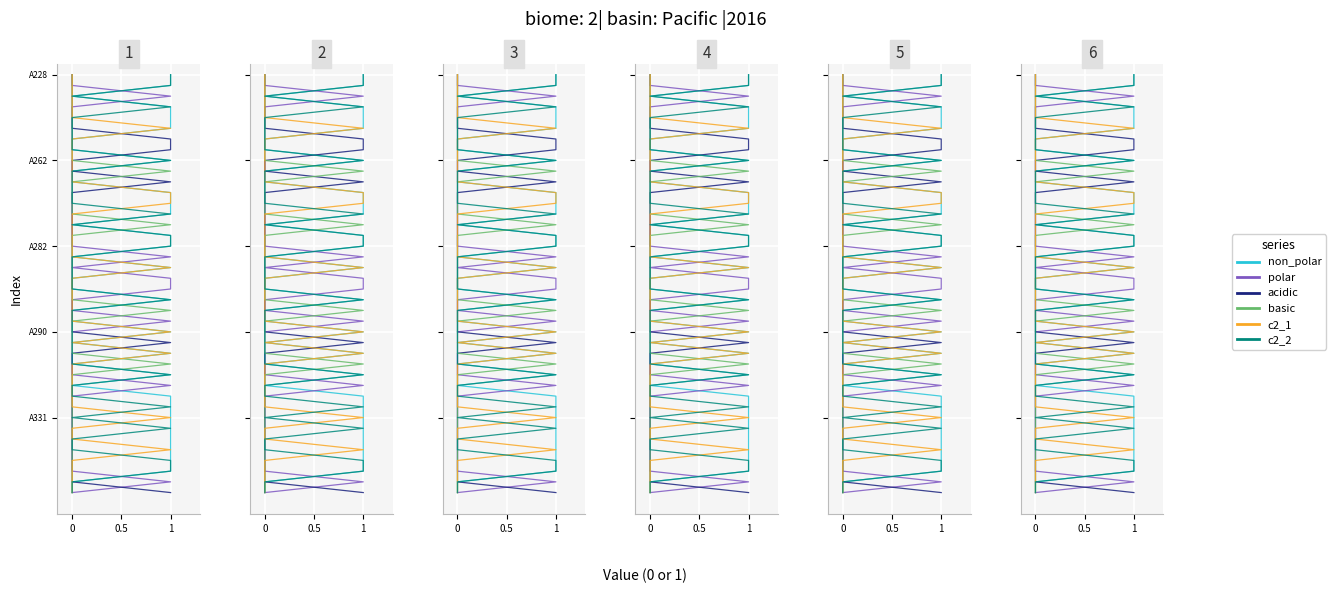

True or false: c2_2 and non_polar cross at least once.

False